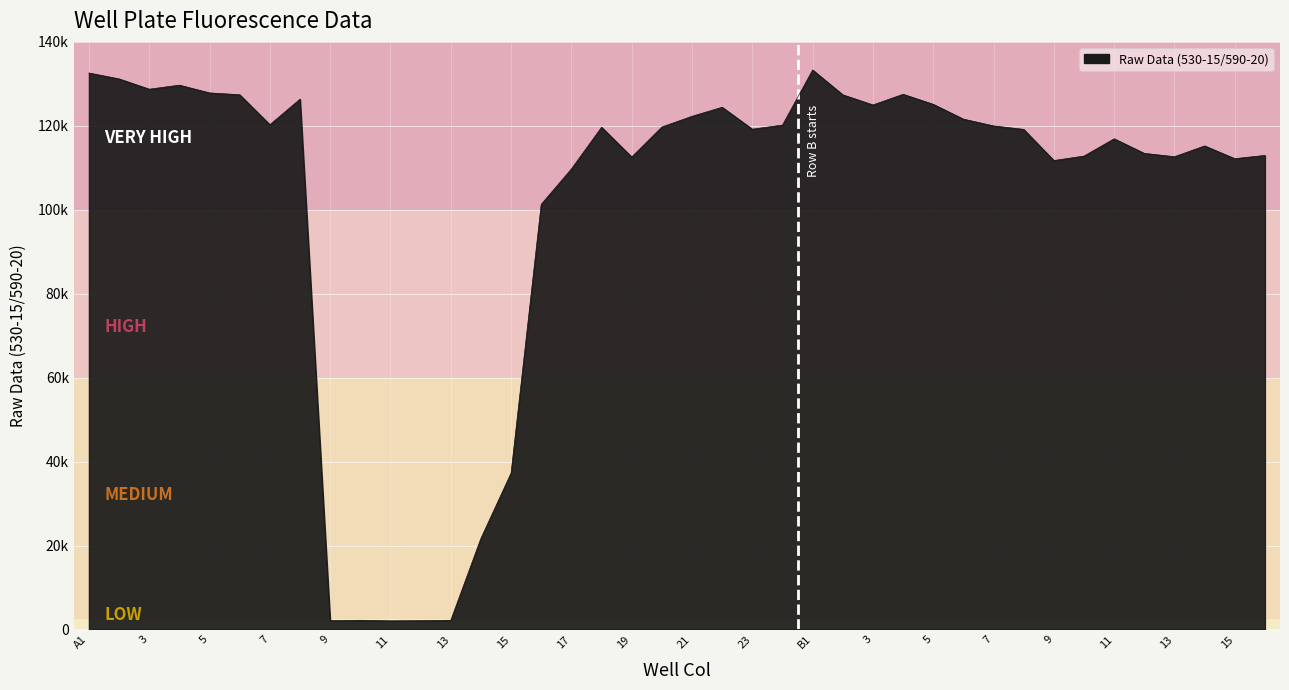

Does the chart display data point markers on the line(s)?

No